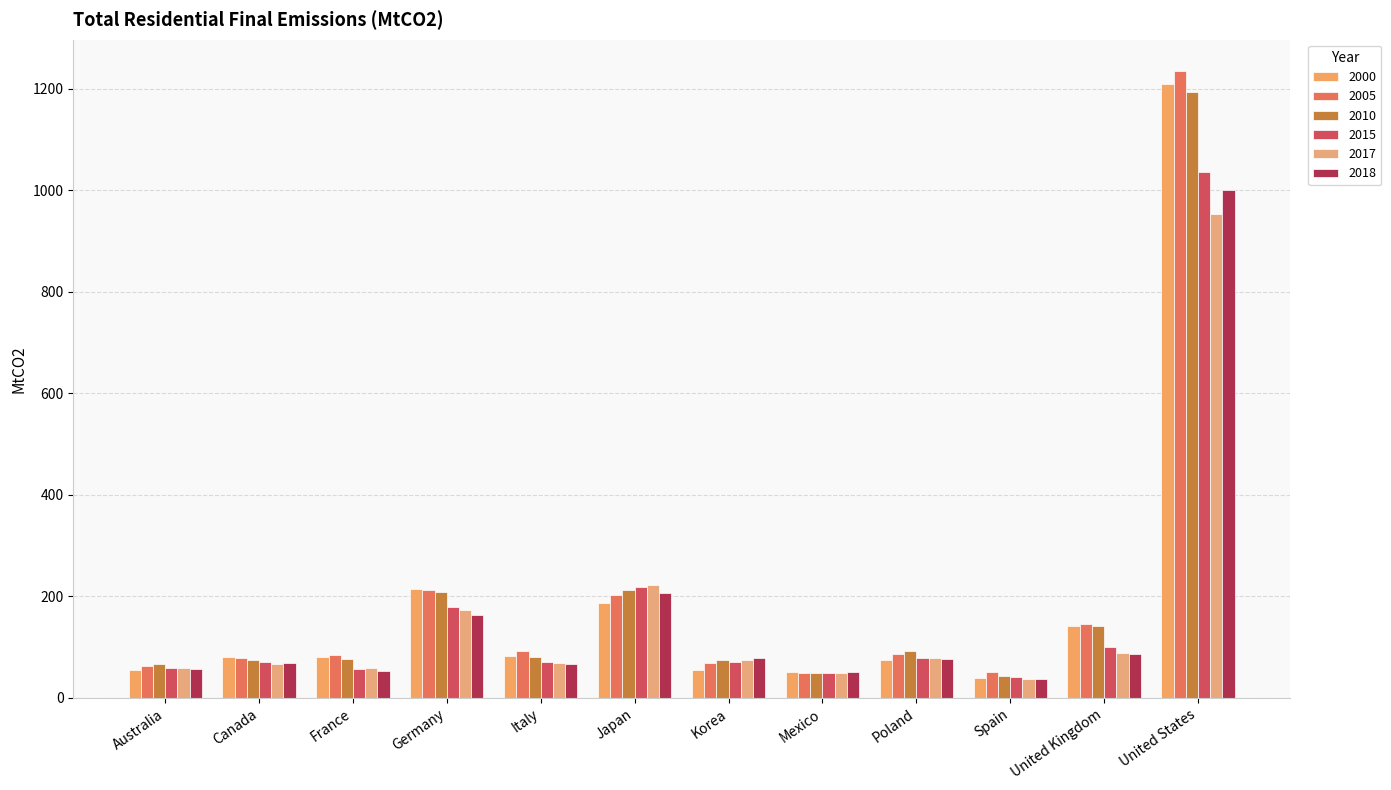

List the series in order of their peak value, highest first.

2005, 2000, 2010, 2015, 2018, 2017